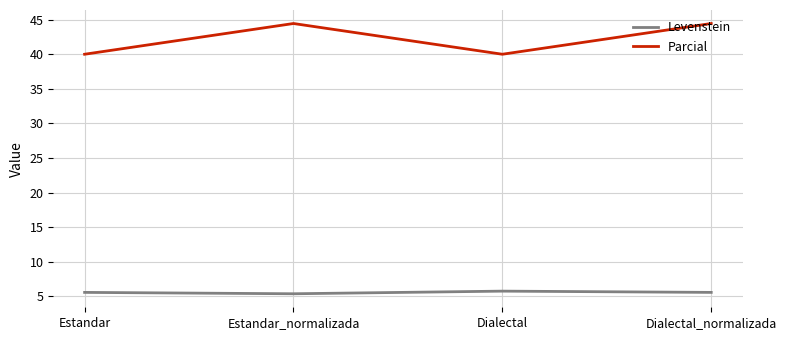

True or false: Levenstein and Parcial cross at least once.

False